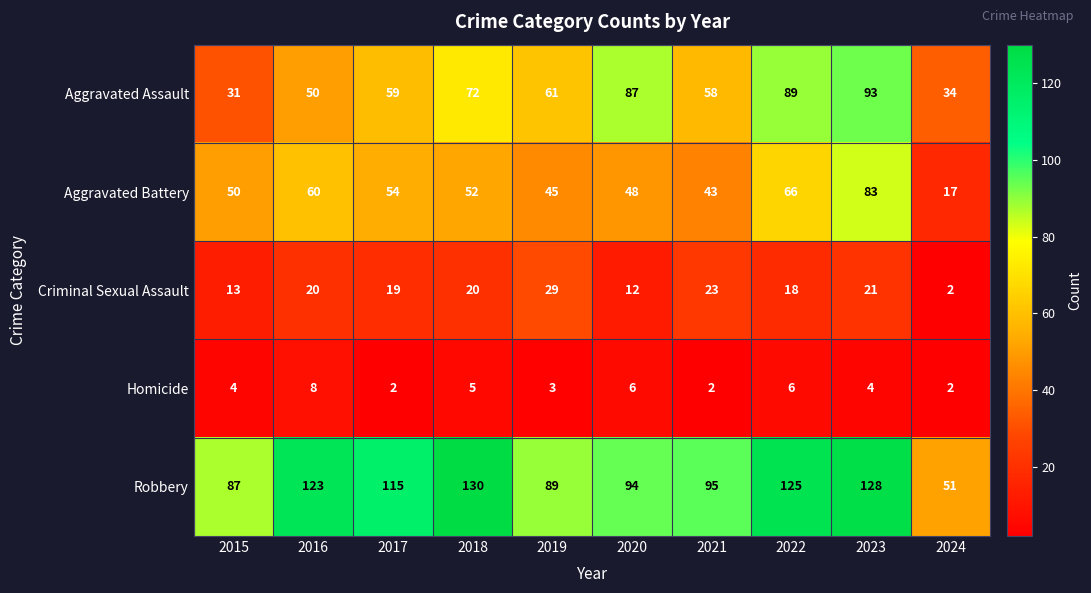

At which label does Aggravated Battery first exceed 52?

2016